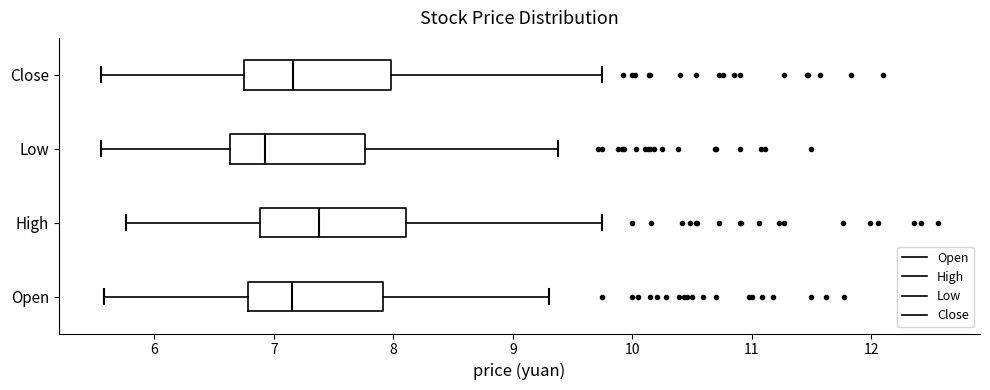

Where does the right whisker of the box for Close end on the x-axis? The values are not printed on the chart, so give them approximately, as read against the axis.

9.8